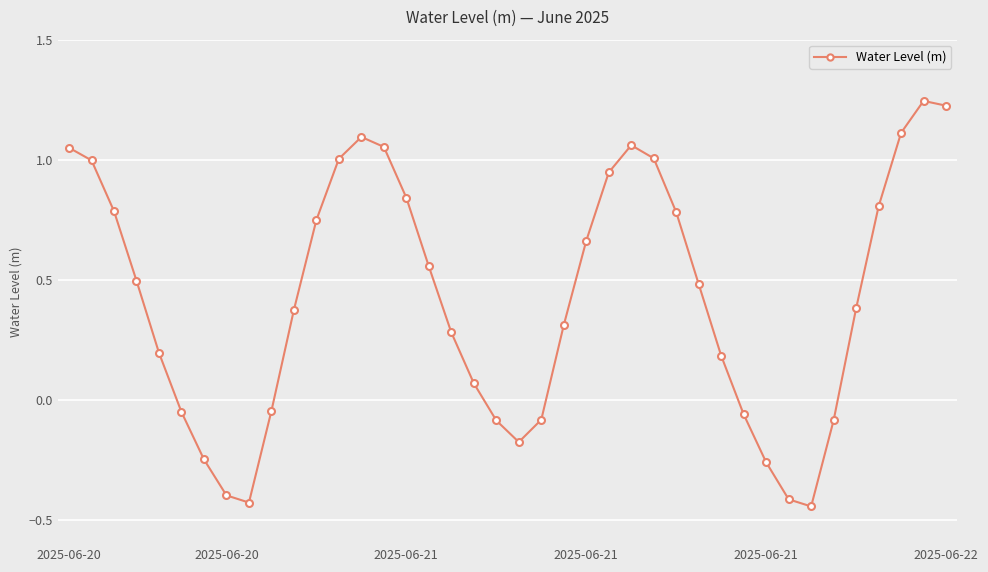

How many data points are above 0?

27